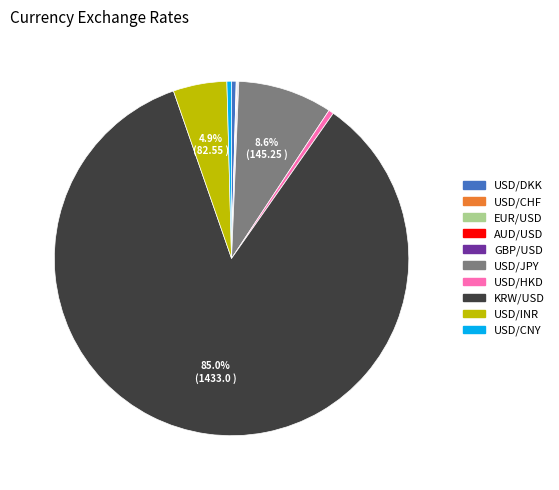

What is the ratio of the value at USD/JPY to the value at USD/DKK?

20.6